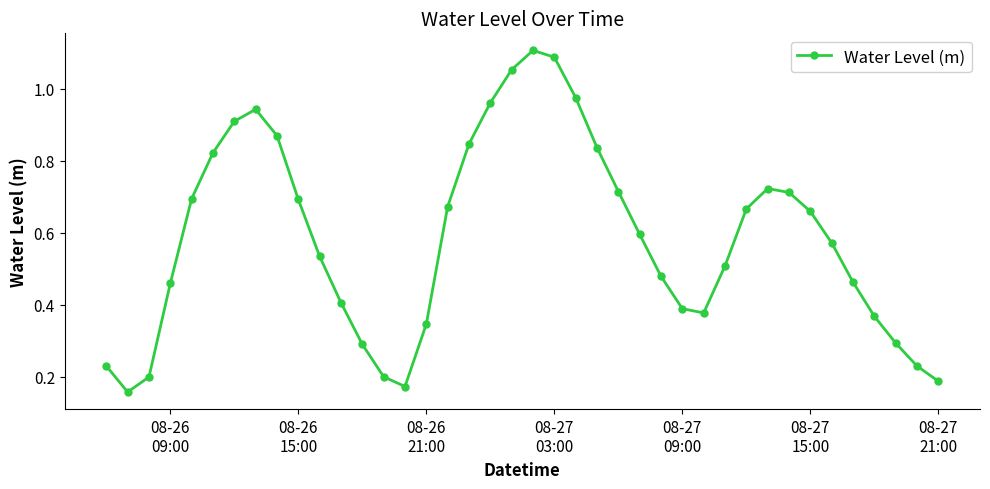

How many points are lower than both their immediate neighbors (excluding endpoints)?

3